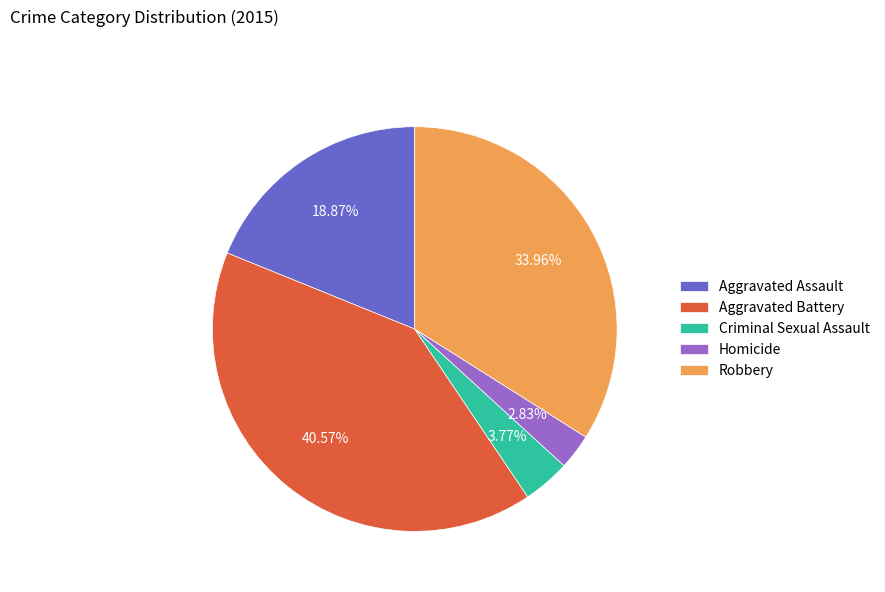

How many slices are in this pie chart?

5